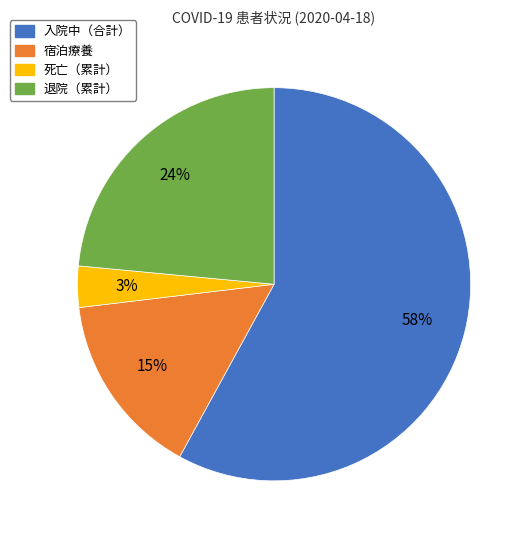

Rank the categories by value from highest to lowest.

入院中（合計）, 退院（累計）, 宿泊療養, 死亡（累計）